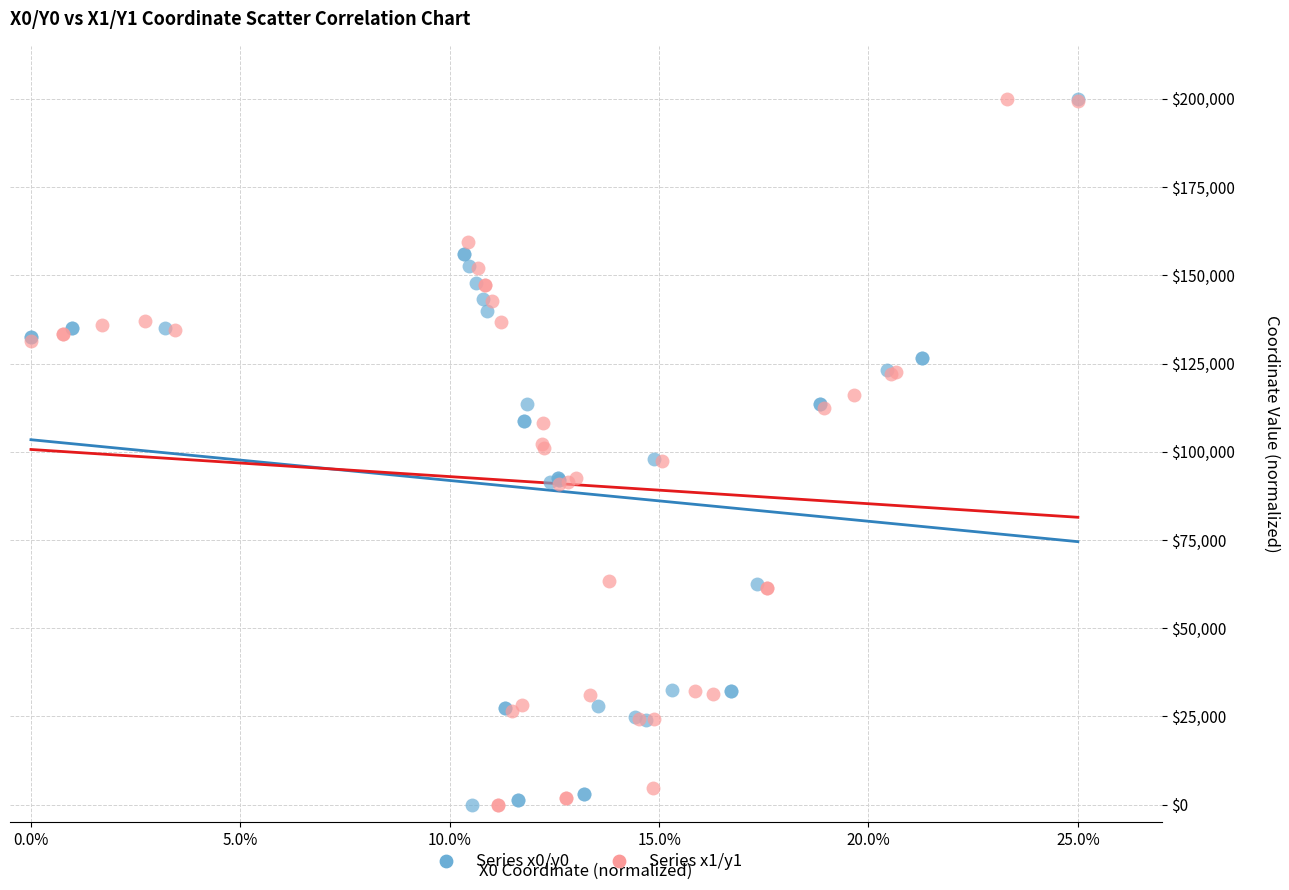

What are all the series names shown in the legend?

Series x0/y0, Series x1/y1